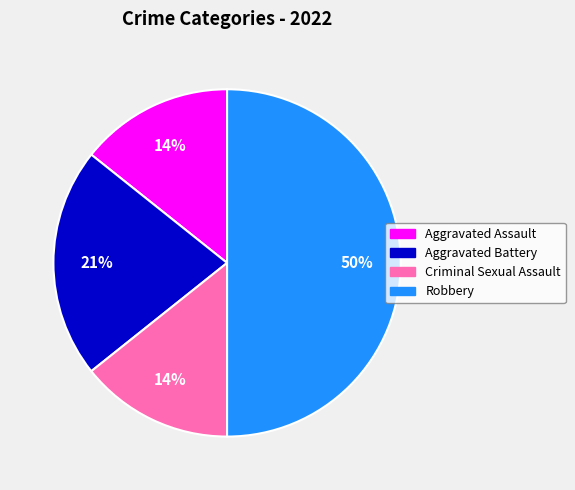

Combined, do Criminal Sexual Assault and Aggravated Battery account for over 50%?

No